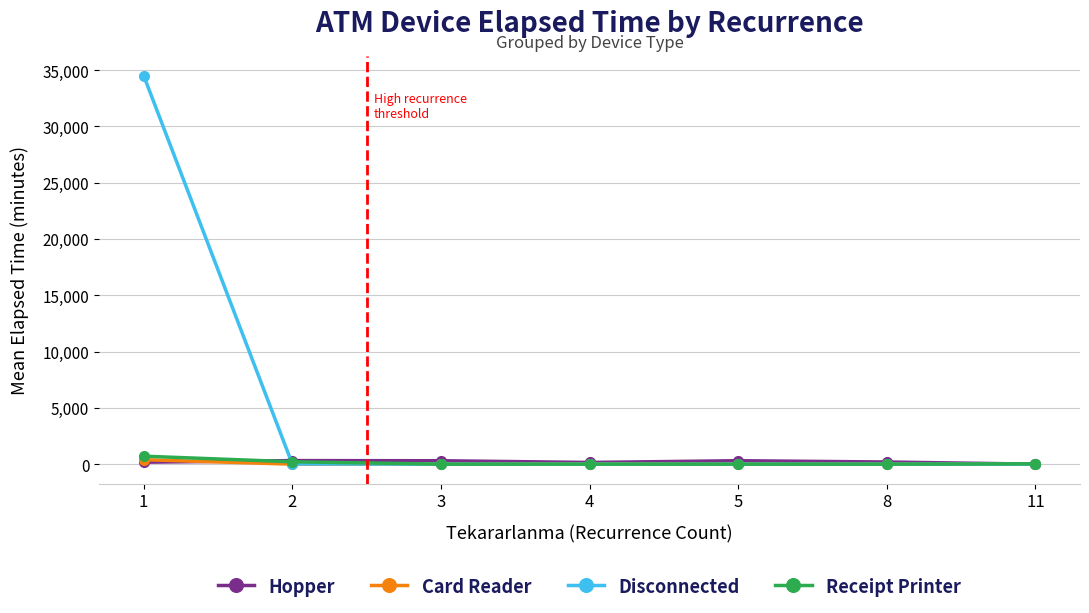

What is the maximum value for Receipt Printer?

707.5